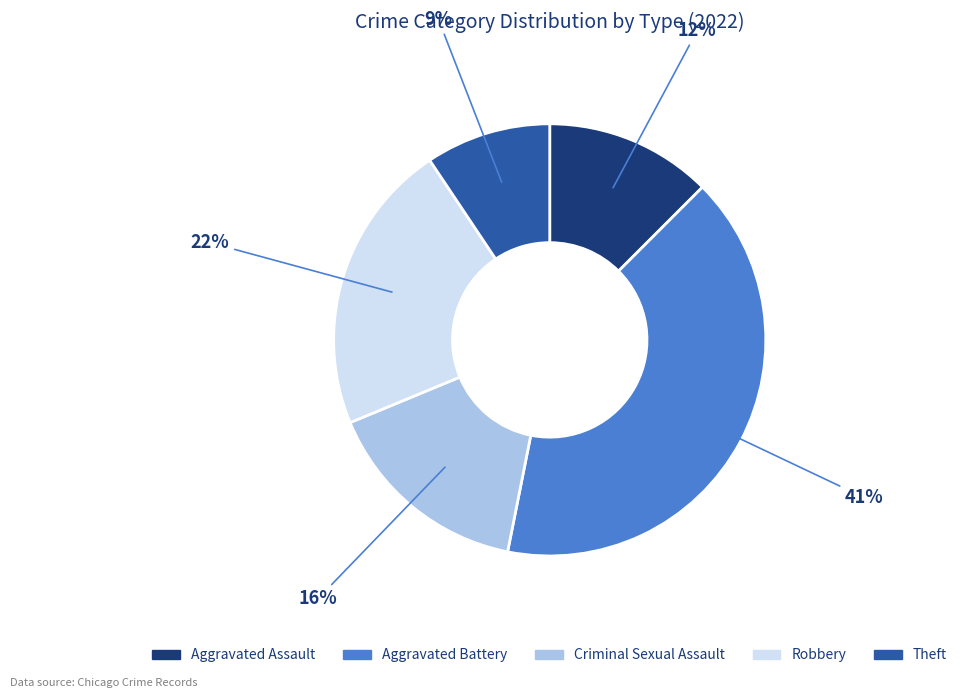

Is the sum of Criminal Sexual Assault and Aggravated Assault greater than half?

No